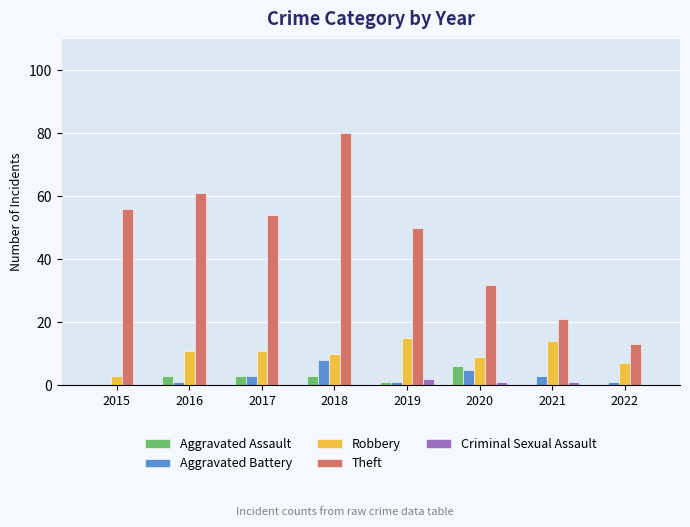

What are all the series names shown in the legend?

Aggravated Assault, Aggravated Battery, Robbery, Theft, Criminal Sexual Assault